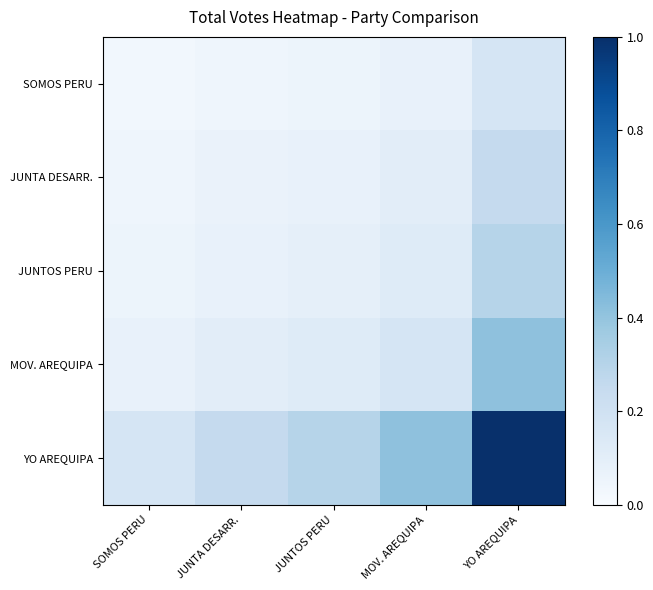

What is the maximum value shown in the chart?

1.0